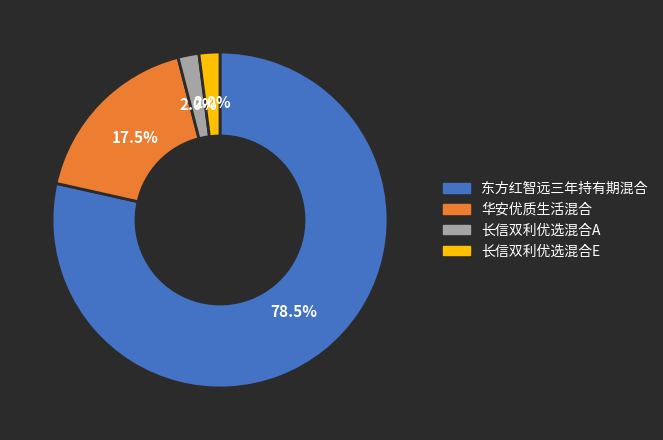

What is the majority slice?

东方红智远三年持有期混合